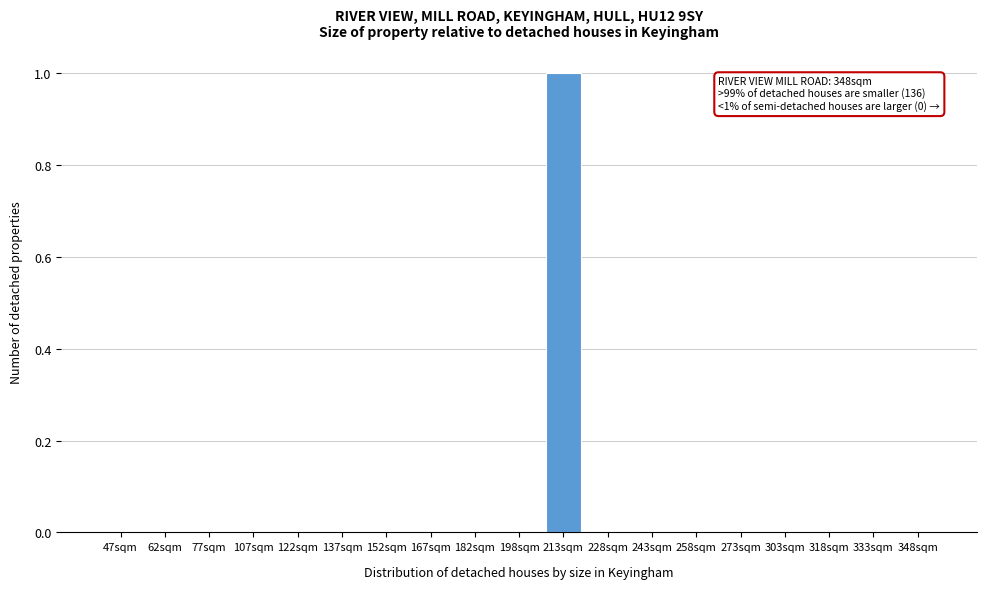

Reading right to left, extract all data points from this chart.

348sqm=0	333sqm=0	318sqm=0	303sqm=0	273sqm=0	258sqm=0	243sqm=0	228sqm=0	213sqm=1	198sqm=0	182sqm=0	167sqm=0	152sqm=0	137sqm=0	122sqm=0	107sqm=0	77sqm=0	62sqm=0	47sqm=0